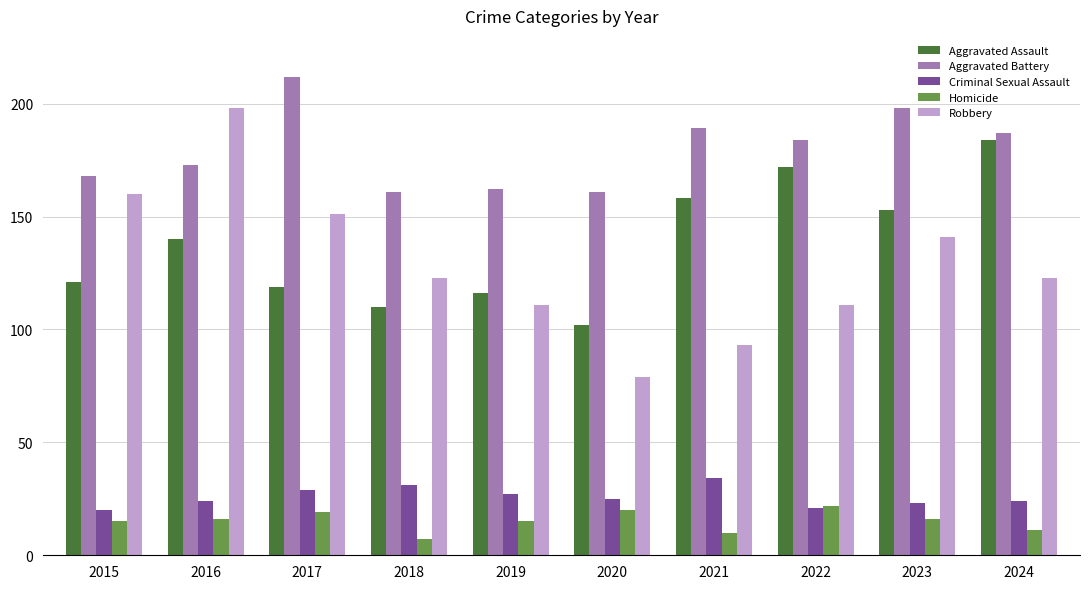

How many bars are there in each group?

5